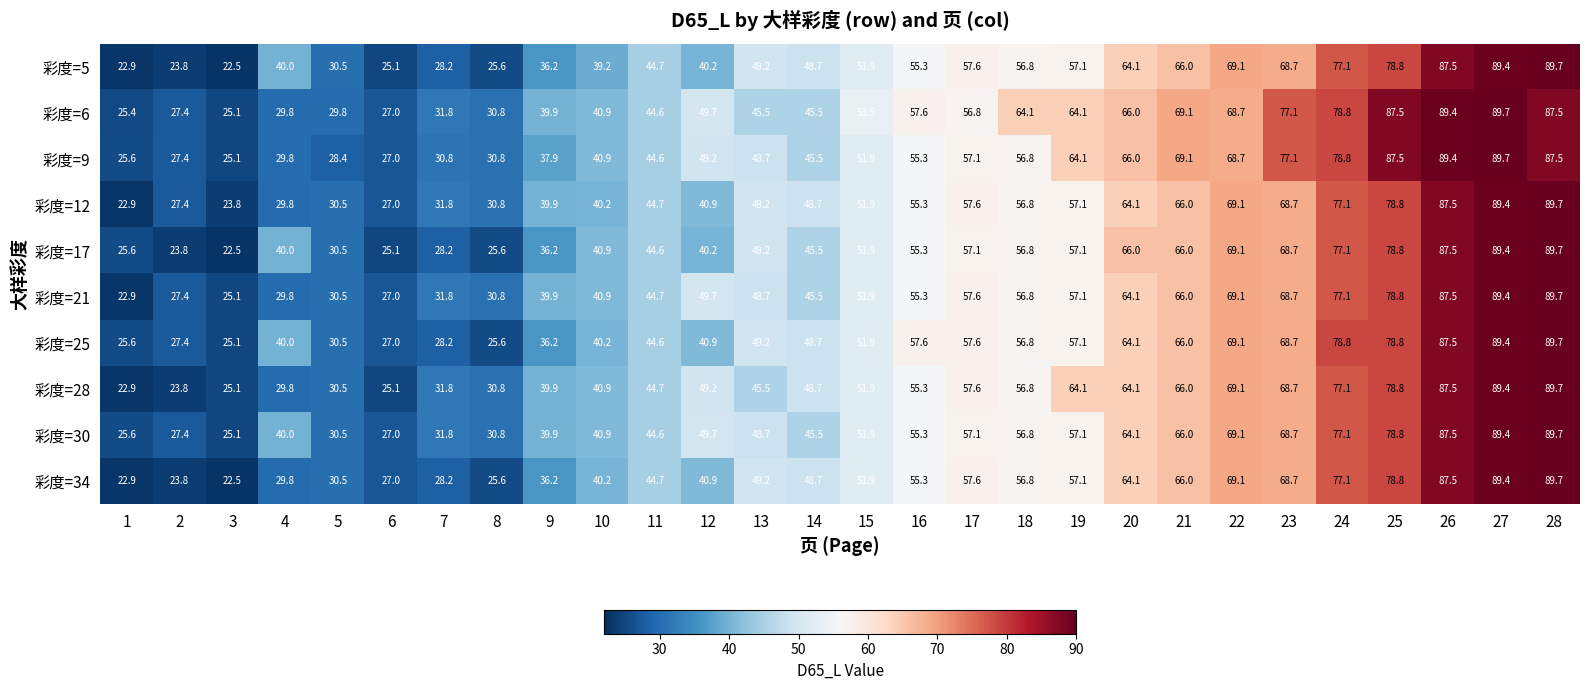

What is the difference between the 彩度=34 values at 22 and 14?

20.4